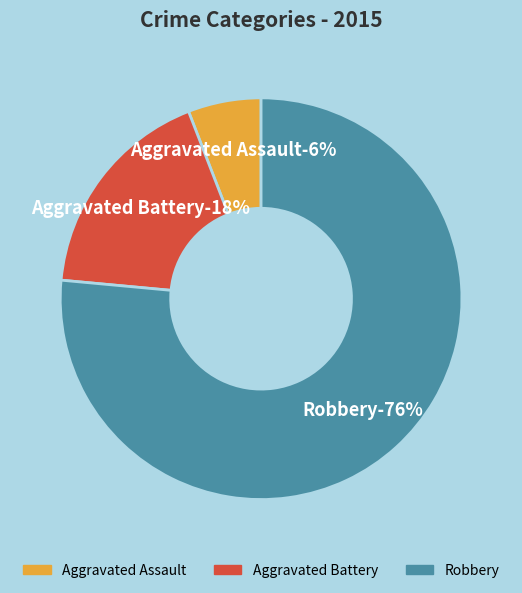

Is there a majority slice in this chart?

Yes